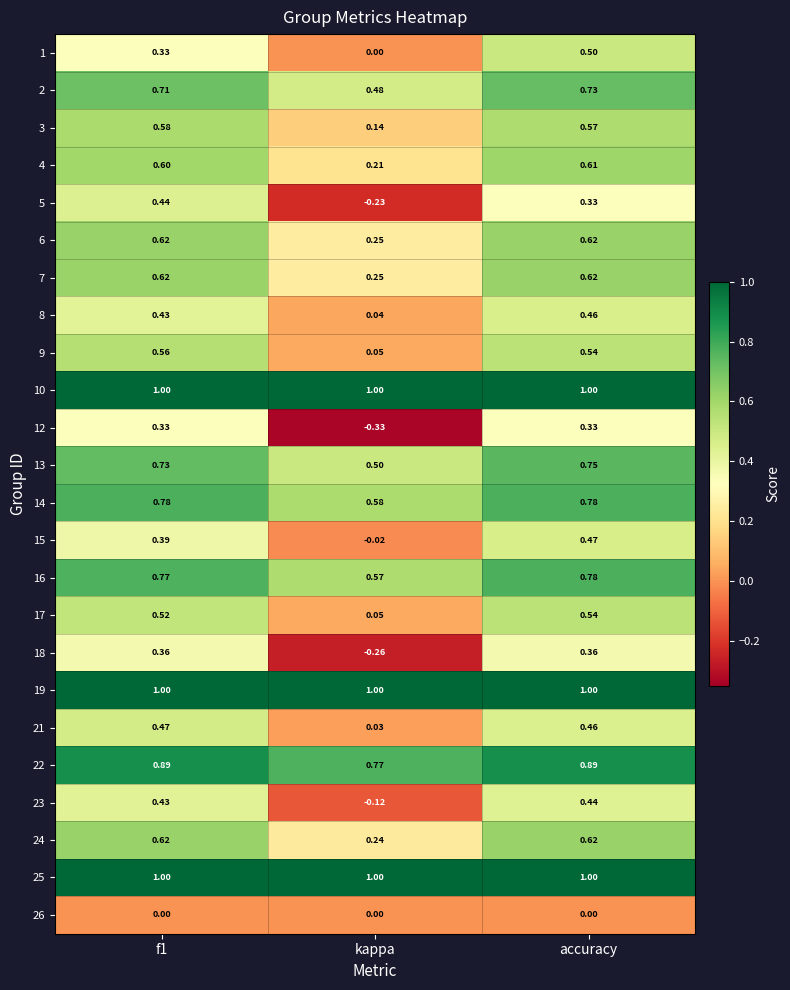

At which label does 4 reach its peak?

accuracy